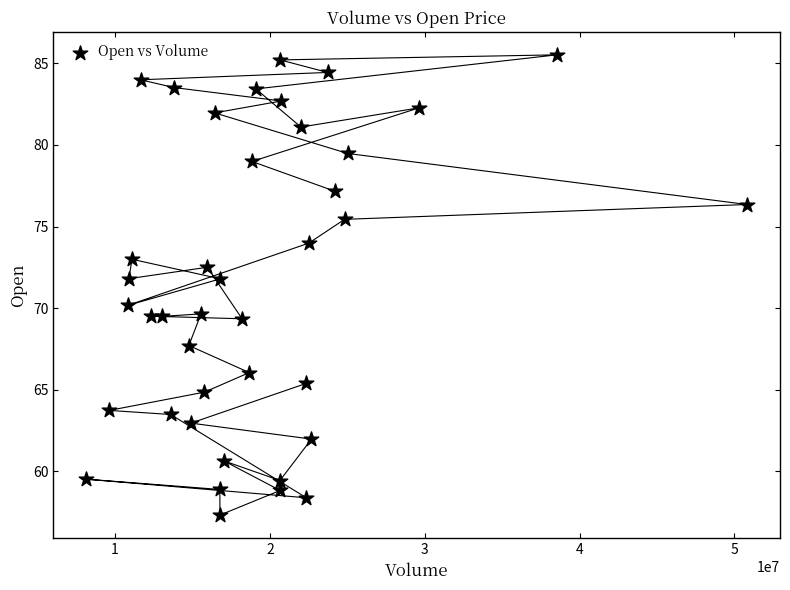

What is the range of Y values (max minus min)?

28.2